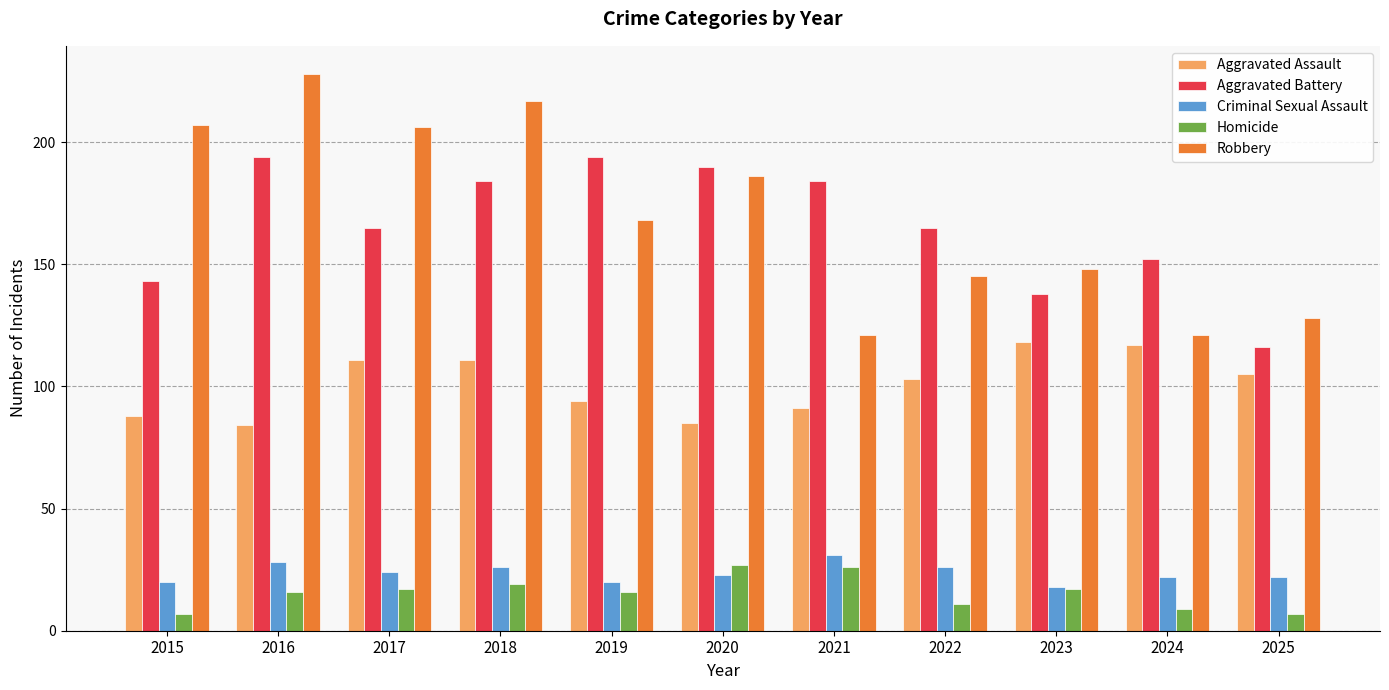

Reading right to left, extract all data points from this chart.

Aggravated Assault: 2025=105	2024=117	2023=118	2022=103	2021=91	2020=85	2019=94	2018=111	2017=111	2016=84	2015=88
Aggravated Battery: 2025=116	2024=152	2023=138	2022=165	2021=184	2020=190	2019=194	2018=184	2017=165	2016=194	2015=143
Criminal Sexual Assault: 2025=22	2024=22	2023=18	2022=26	2021=31	2020=23	2019=20	2018=26	2017=24	2016=28	2015=20
Homicide: 2025=7	2024=9	2023=17	2022=11	2021=26	2020=27	2019=16	2018=19	2017=17	2016=16	2015=7
Robbery: 2025=128	2024=121	2023=148	2022=145	2021=121	2020=186	2019=168	2018=217	2017=206	2016=228	2015=207